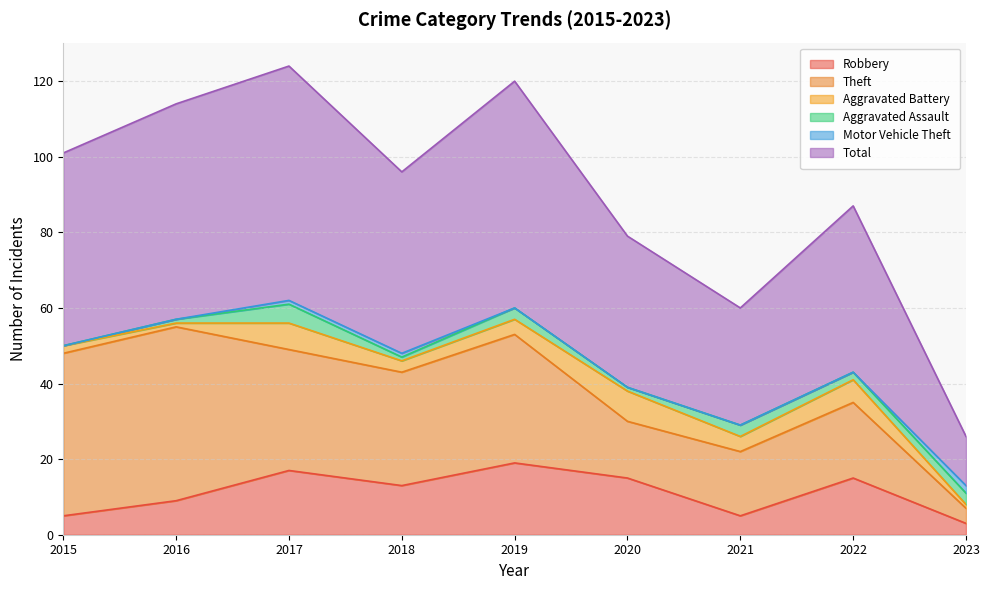

What is the value of the Theft point at the 8th from the left?

20